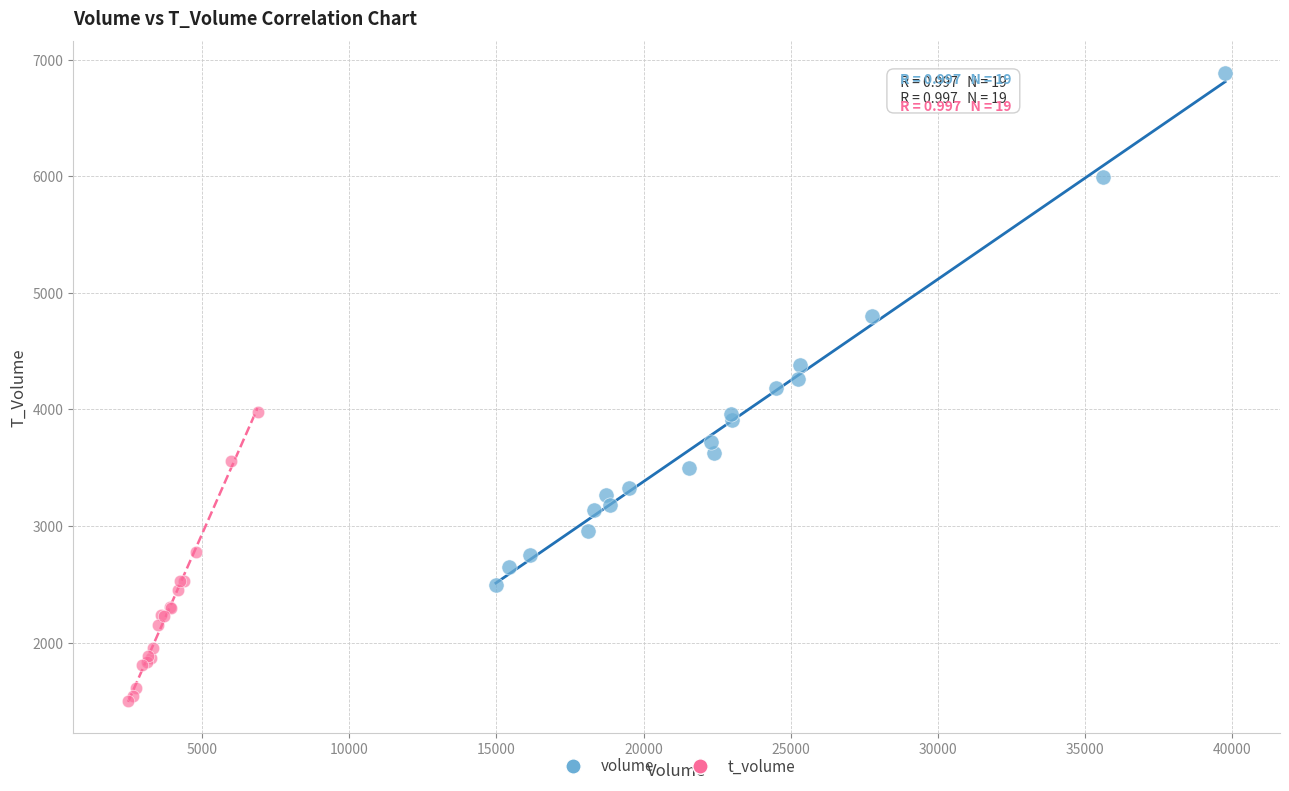

What are all the series names shown in the legend?

volume, t_volume